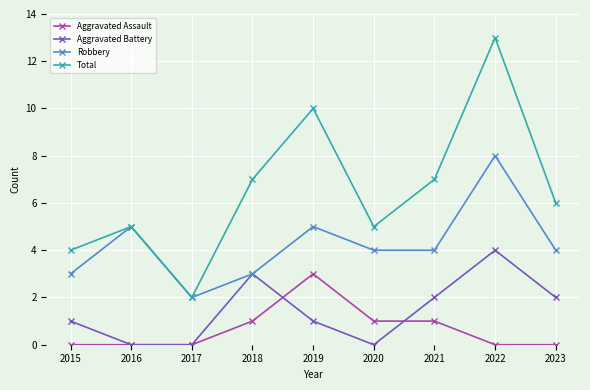

True or false: Robbery and Aggravated Assault cross at least once.

False